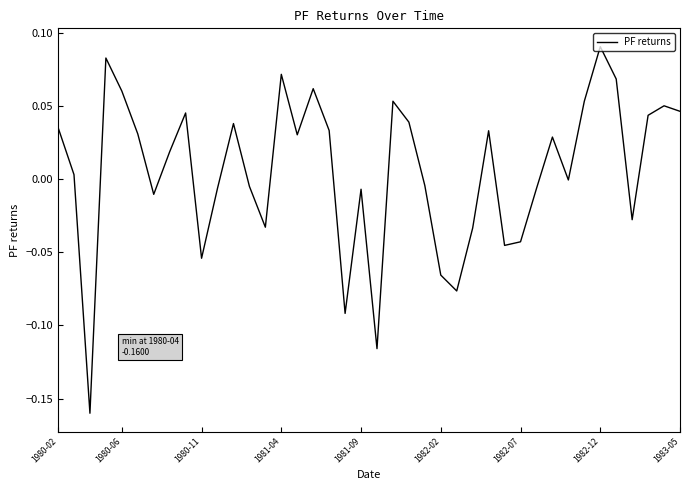

Does the chart have visible grid lines?

No